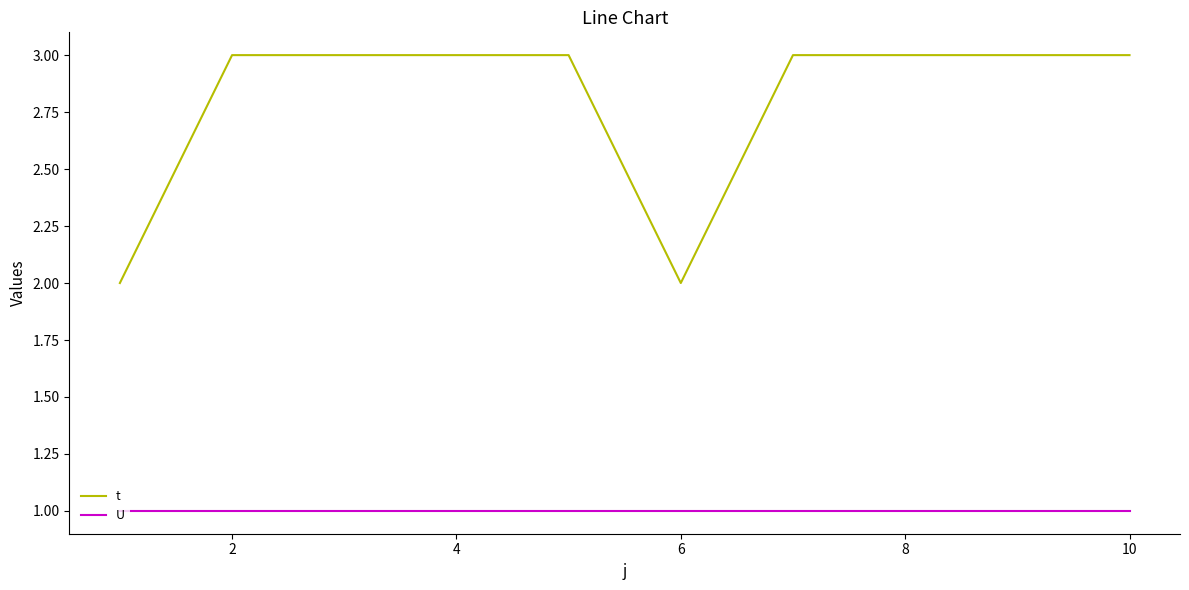

Which series has the widest spread of values?

t